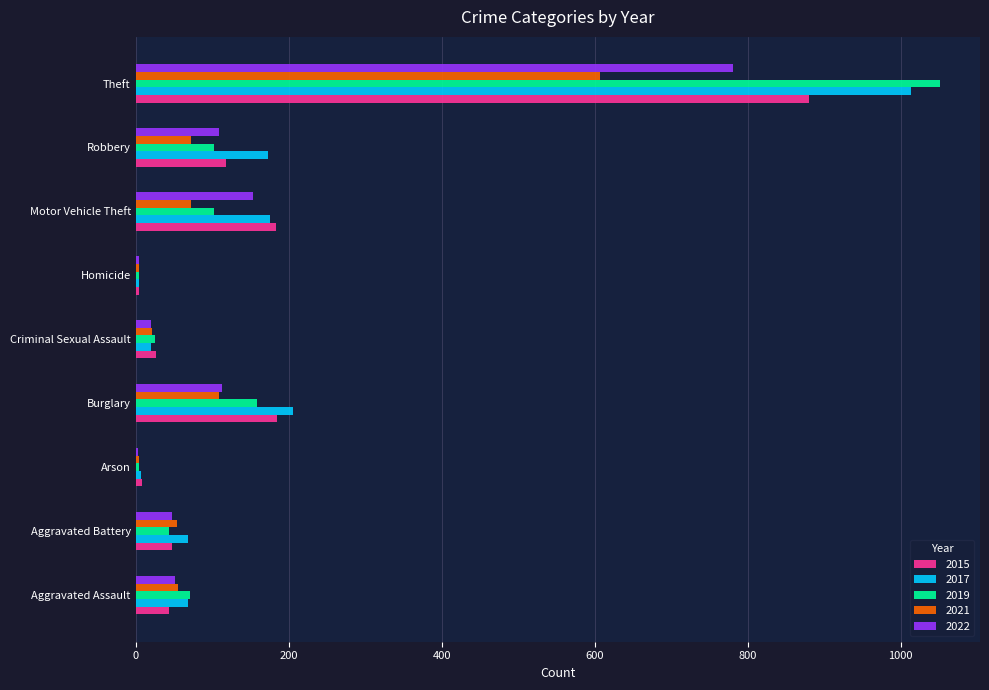

What is the sum of all 2019 values?

1562